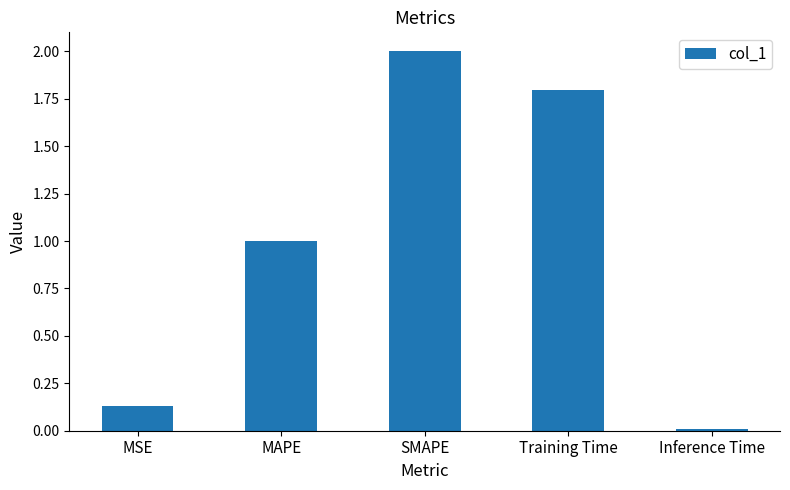

Is it true that the value at MSE is 0.2?

False